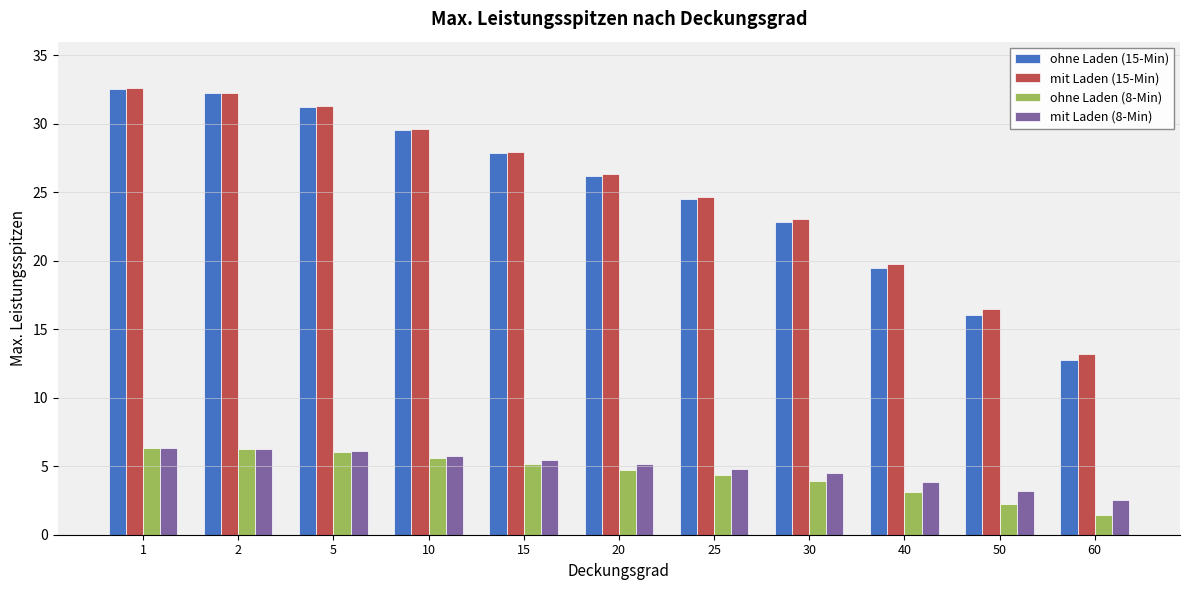

What is the average value of the mit Laden (8-Min) series?

4.9